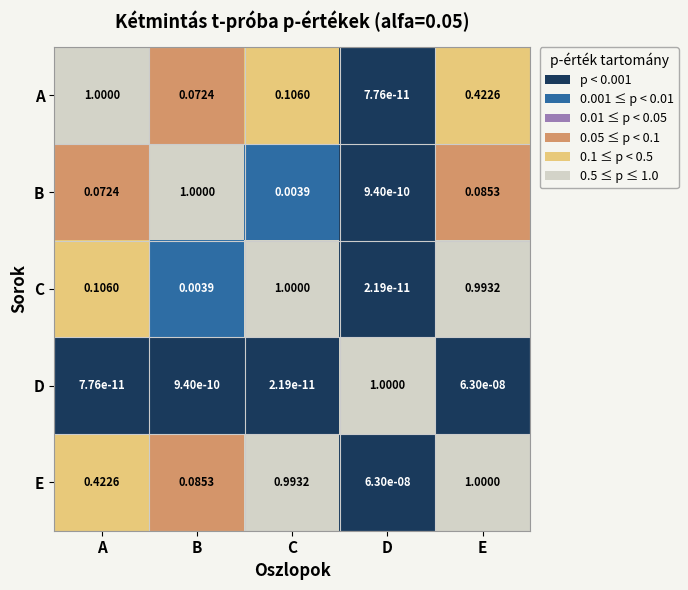

At which category is the sum across all series the highest?

E